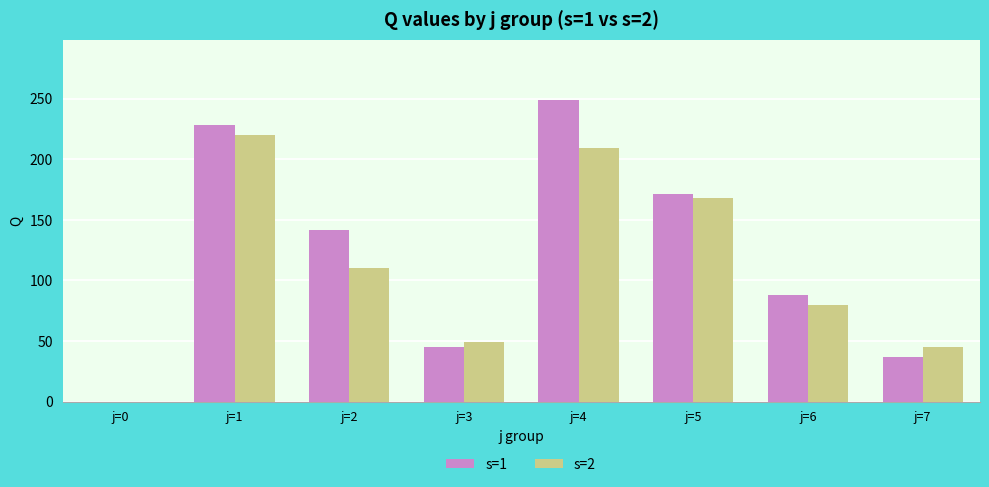

At which label does s=2 reach its peak?

j=1